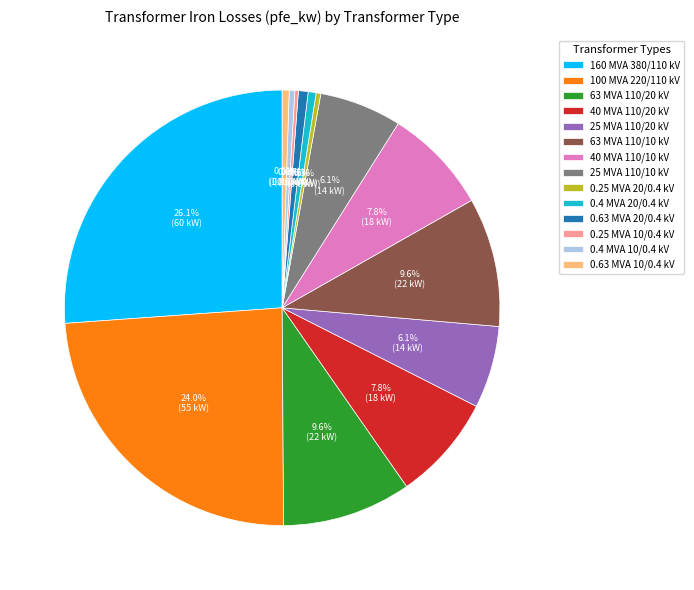

Is there a majority slice in this chart?

No